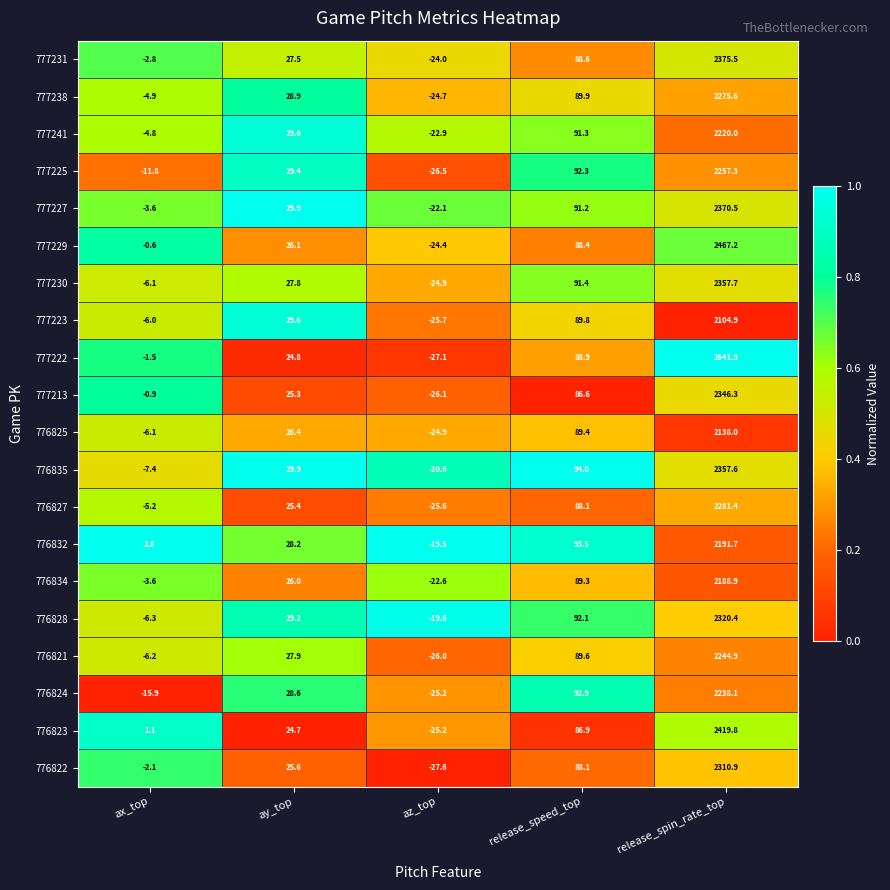

The value of 777231 at release_speed_top is 49.9. True or false?

False